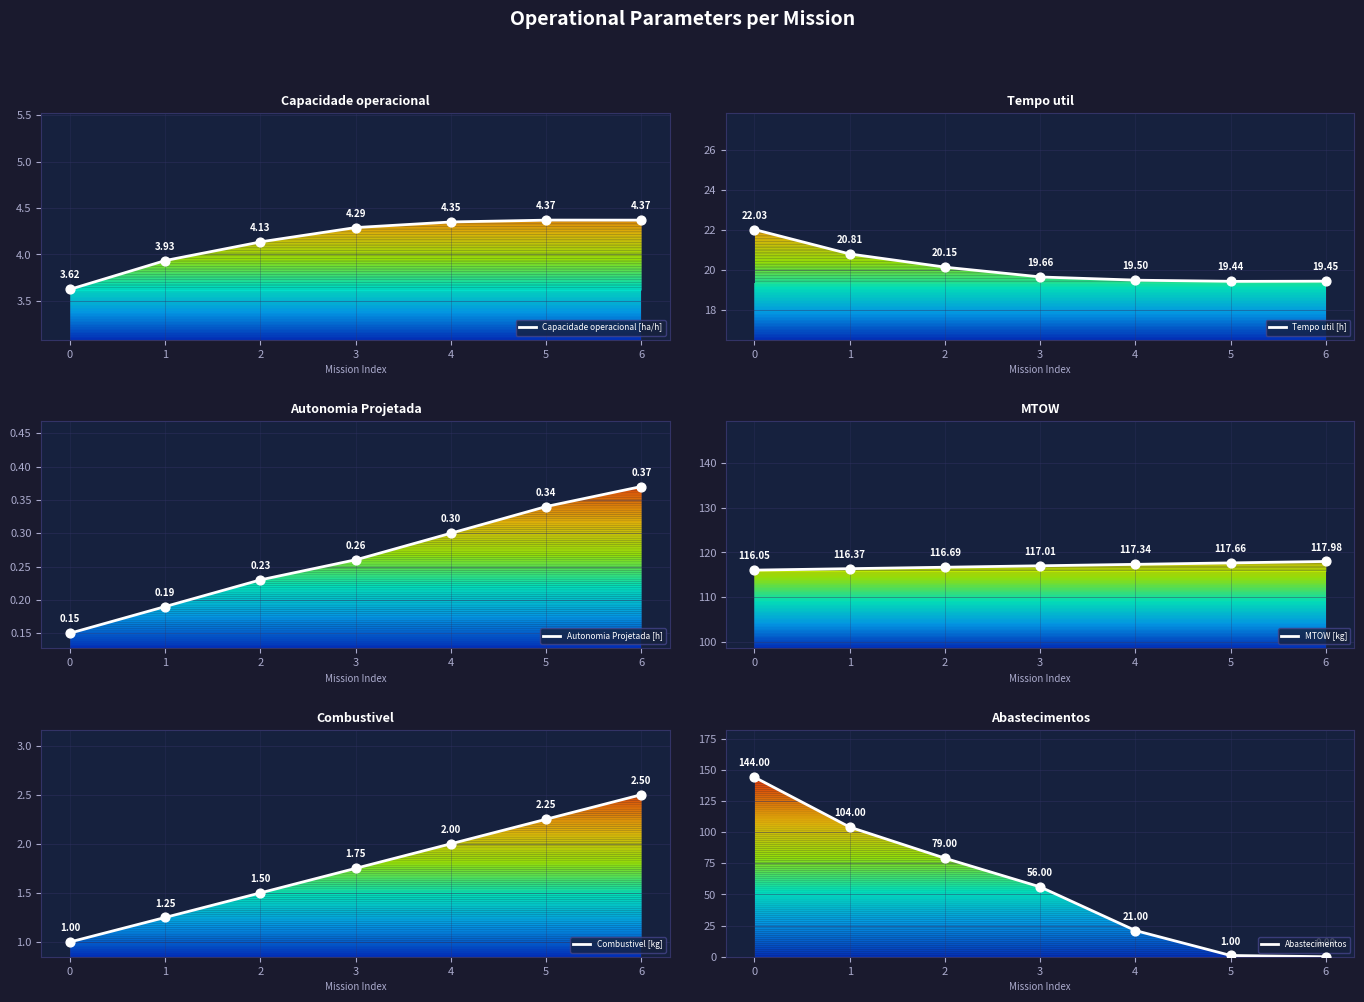

At how many categories does at least one series exceed 112?

7